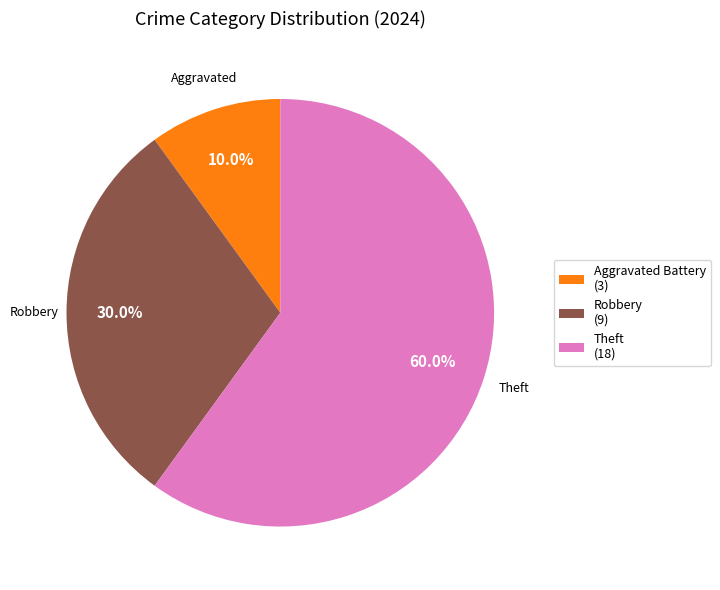

Count the number of slices in the pie.

3